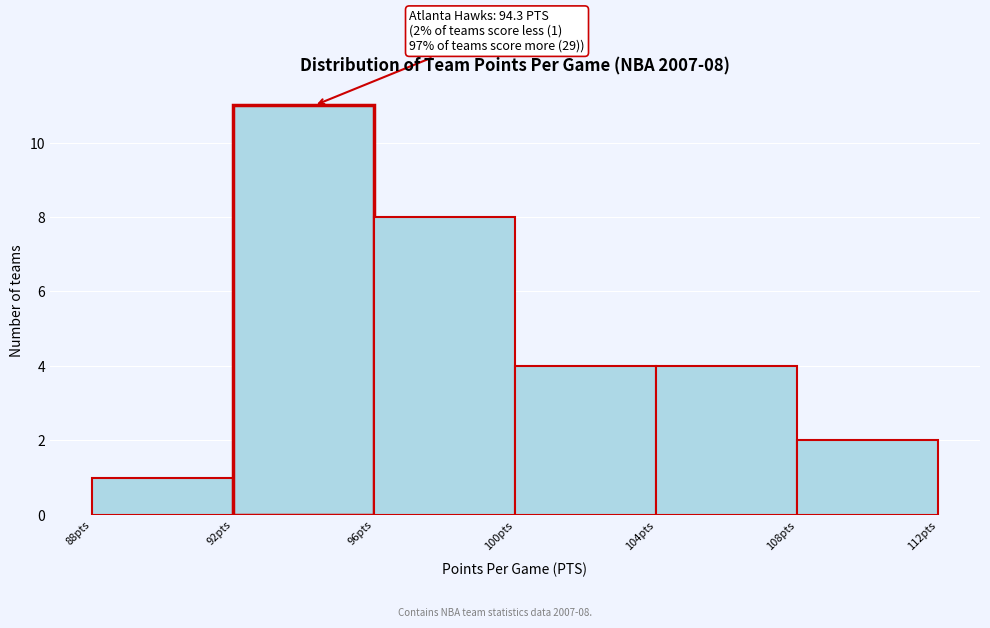

Which range on the x-axis has the tallest bar?

92 to 96